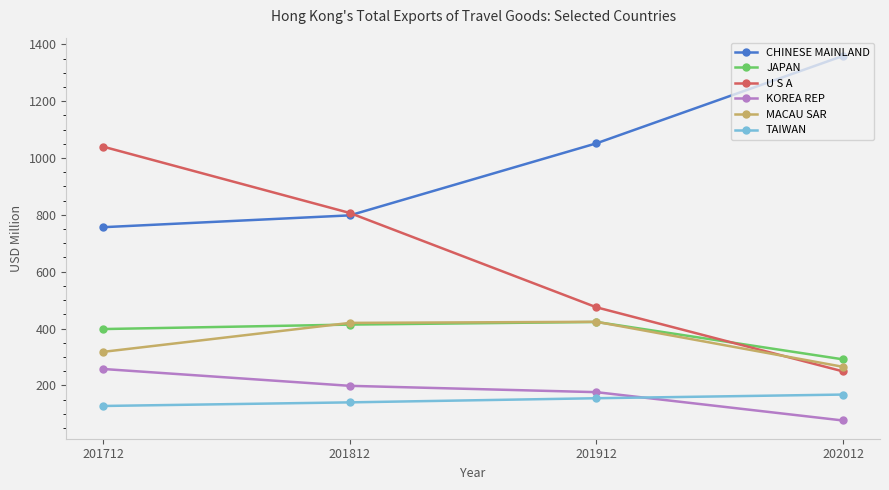

True or false: KOREA REP has more than 1 interior local peaks.

False